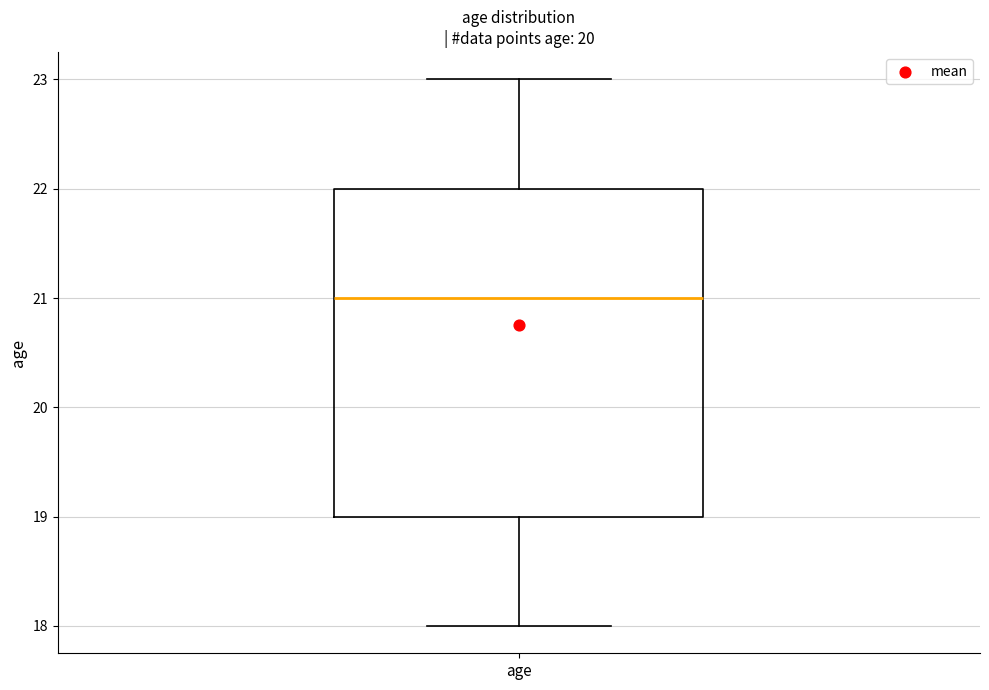

Where is the upper edge of the box for age on the y-axis? The values are not printed on the chart, so give them approximately, as read against the axis.

22